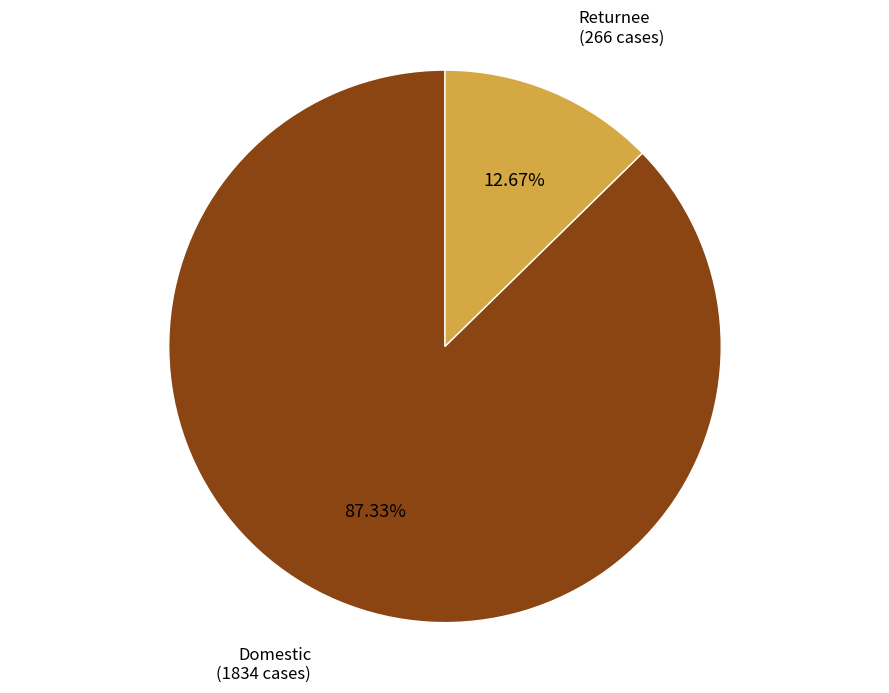

Is there any slice that represents more than half of the pie?

Yes